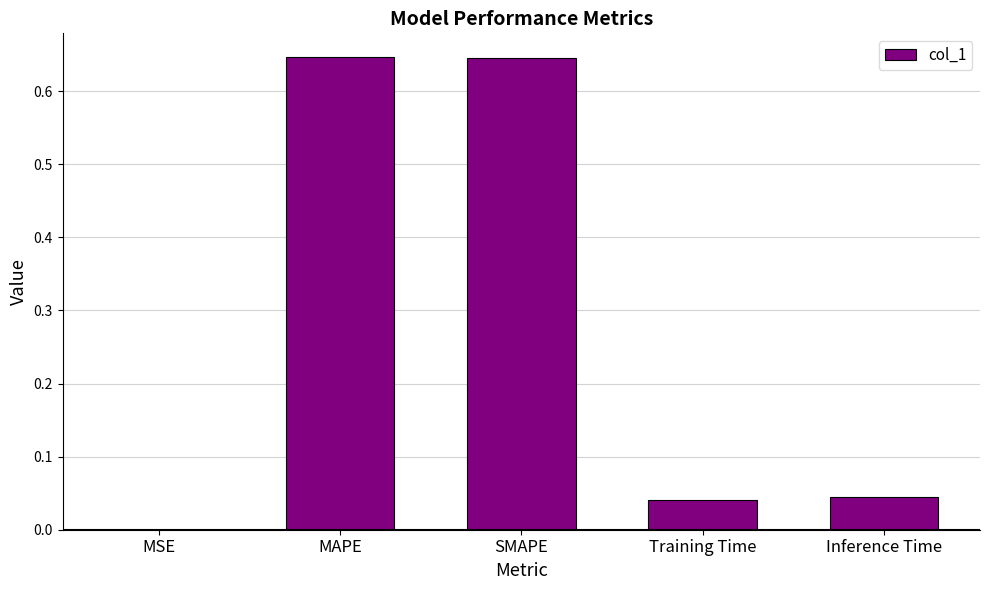

Is it true that the value at MAPE is 0.1?

False